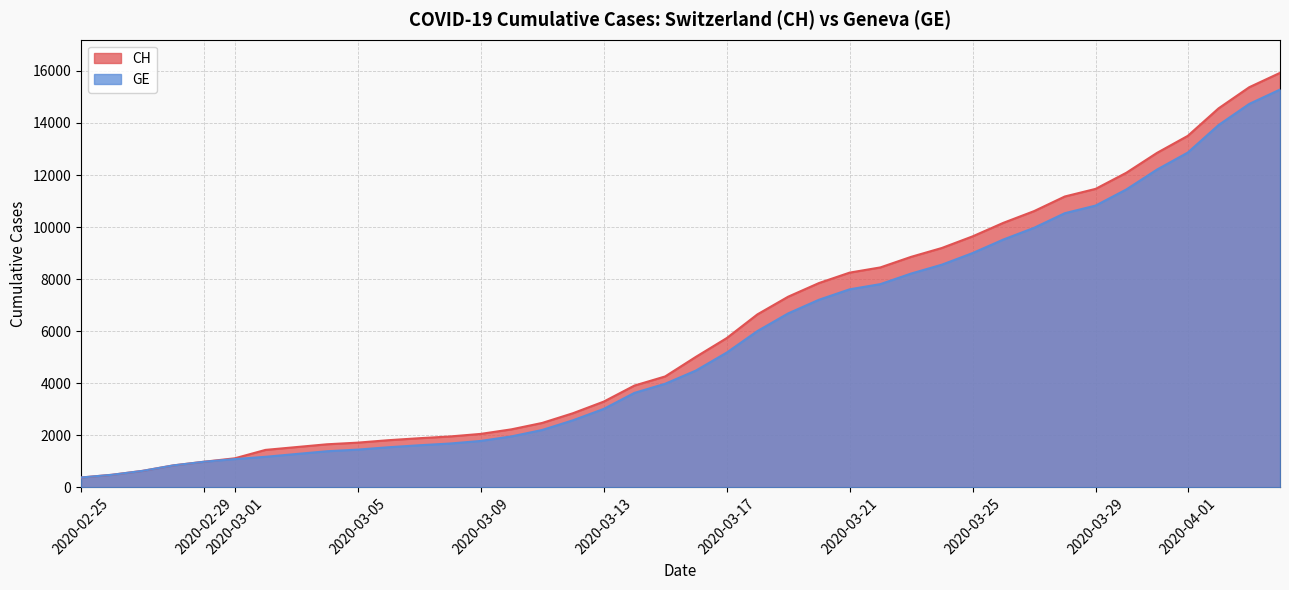

True or false: GE and CH intersect in this chart.

False